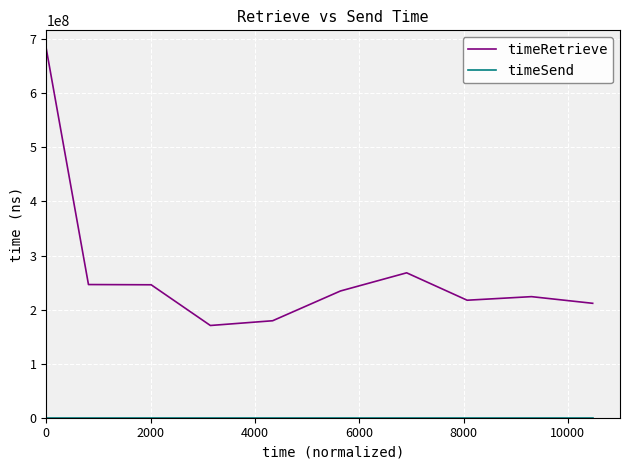

What is the lowest value of the timeRetrieve series?

170621918